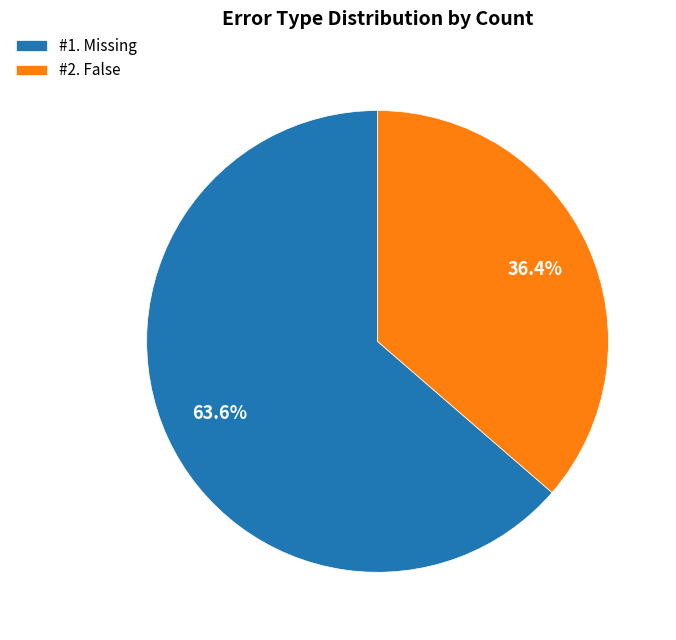

Which category has the smallest portion of the pie?

#2. False